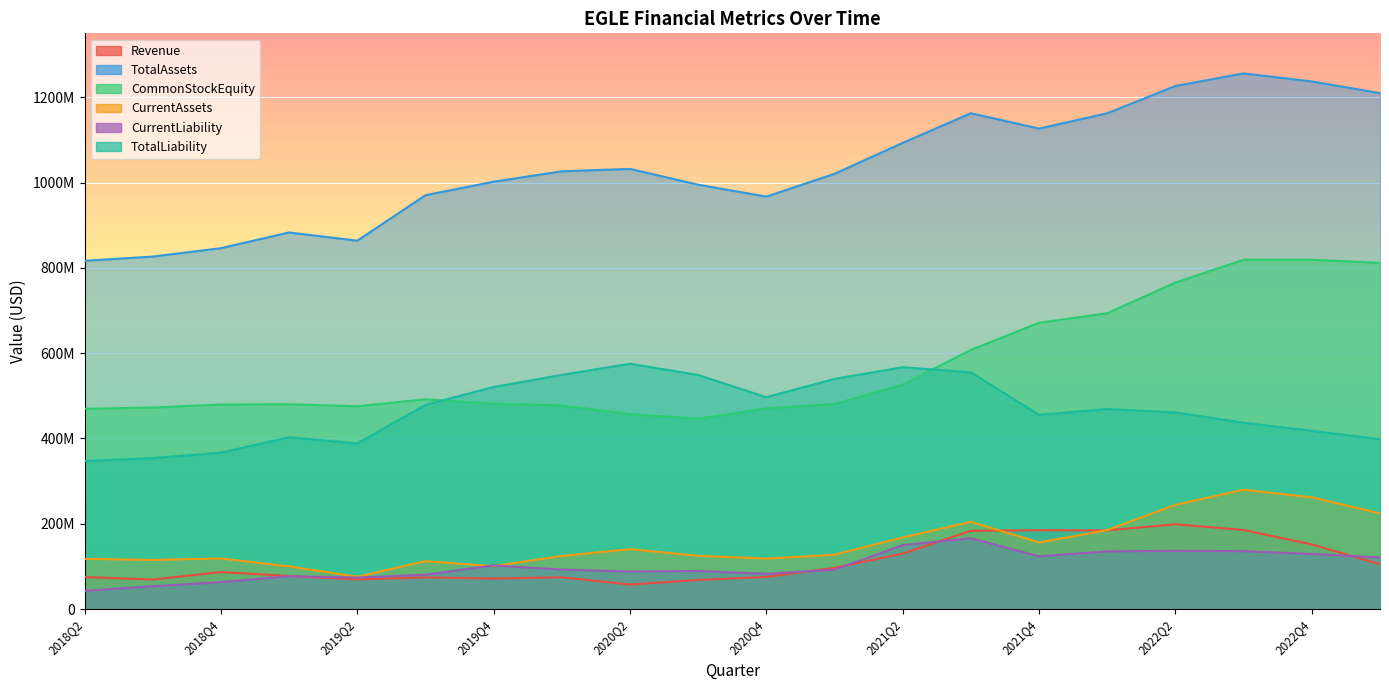

Count the number of categories in the chart.

20